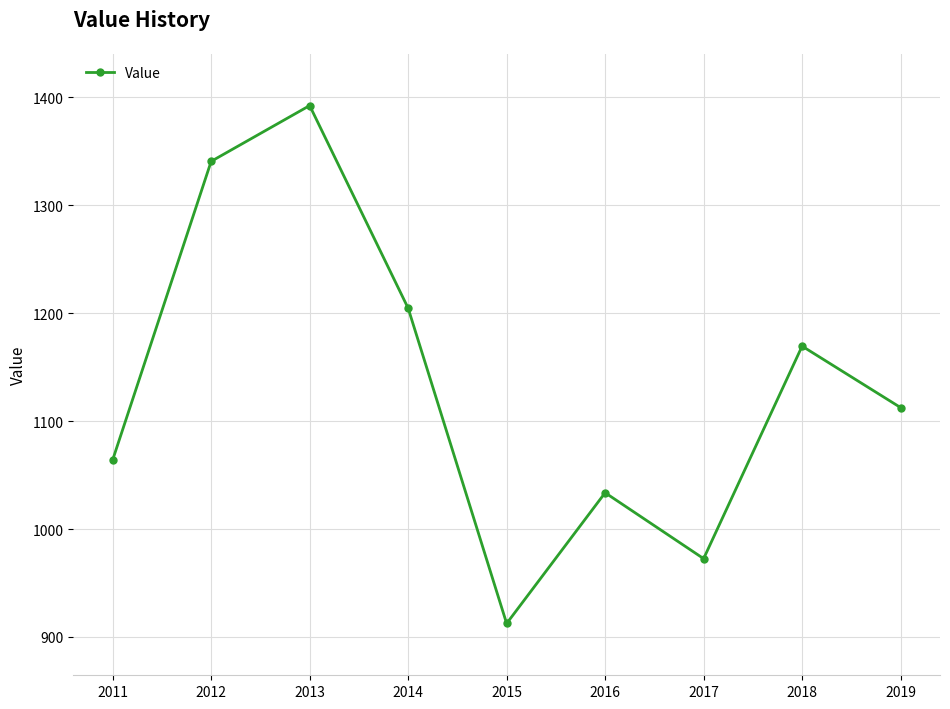

Rank the categories by value from highest to lowest.

2013, 2012, 2014, 2018, 2019, 2011, 2016, 2017, 2015